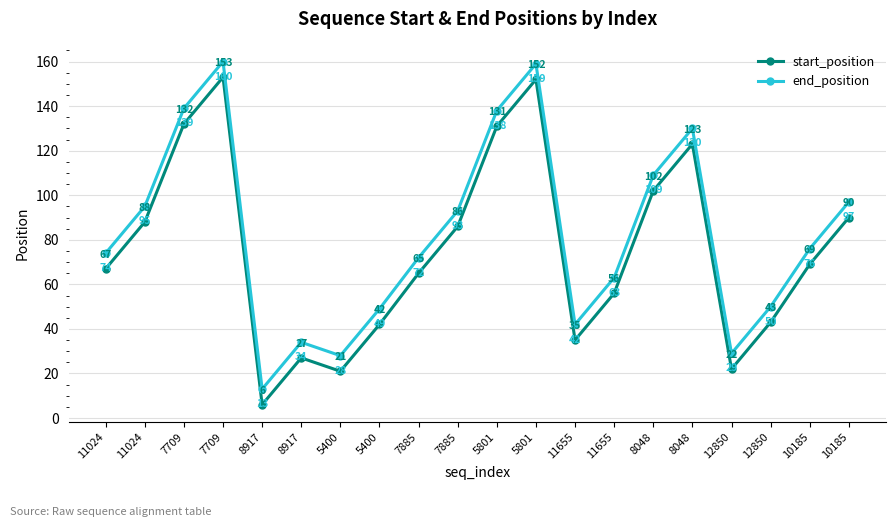

At 8048, list the series in order from smallest to largest.

start_position, end_position